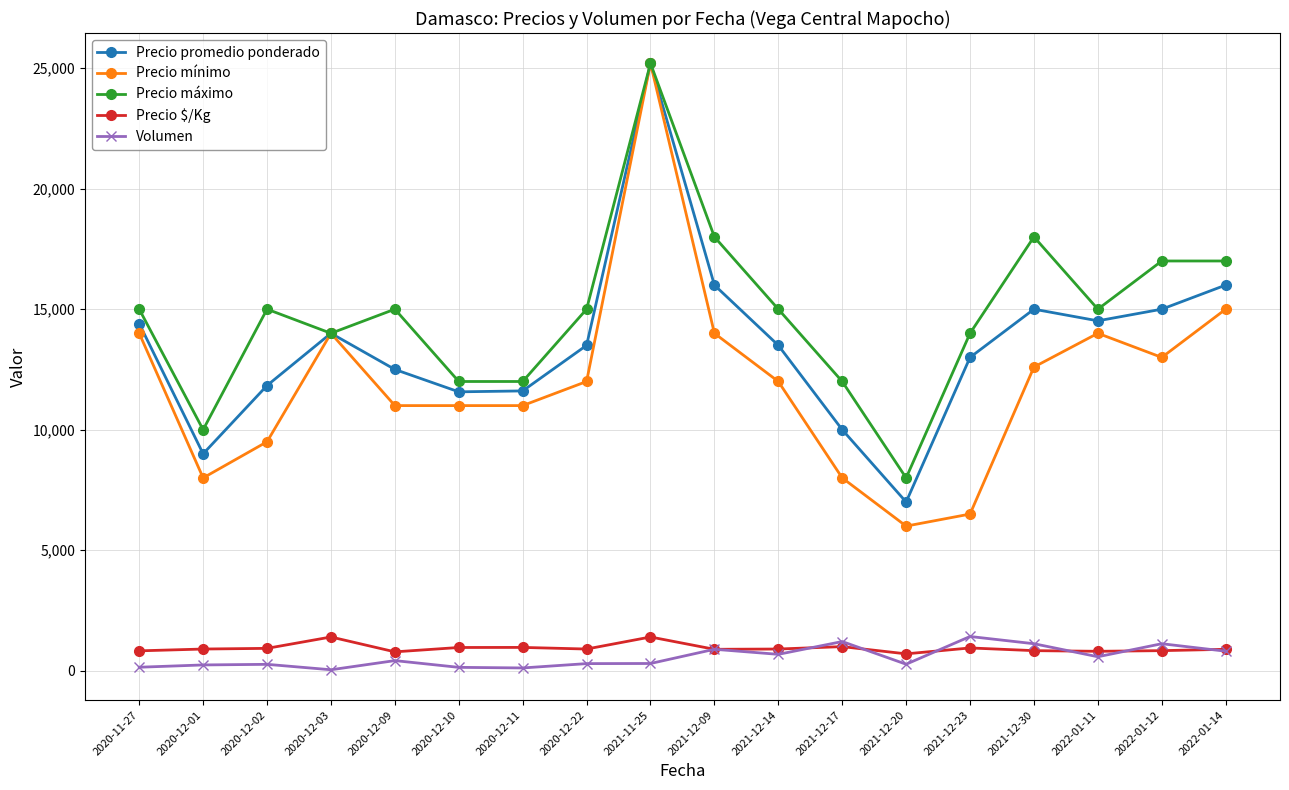

What is the label of the 14th point from the left?

2021-12-23